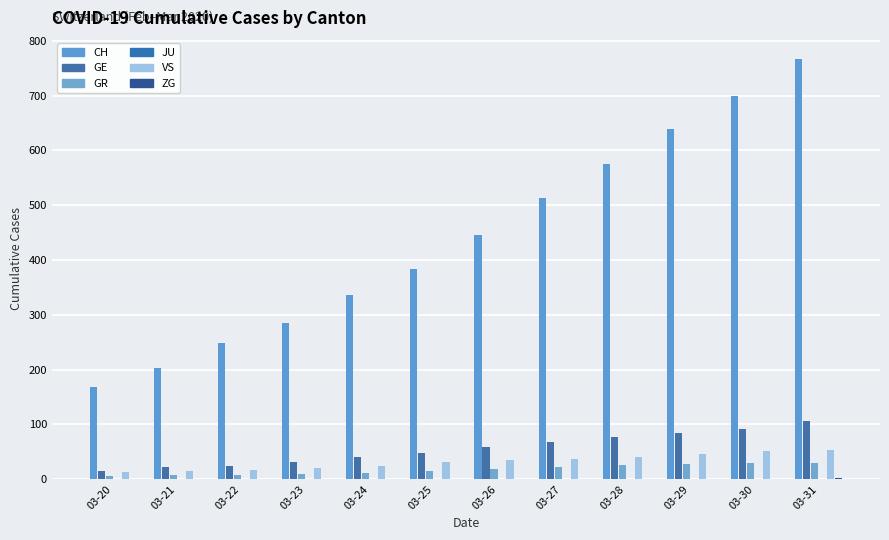

How many bars are there in each group?

6